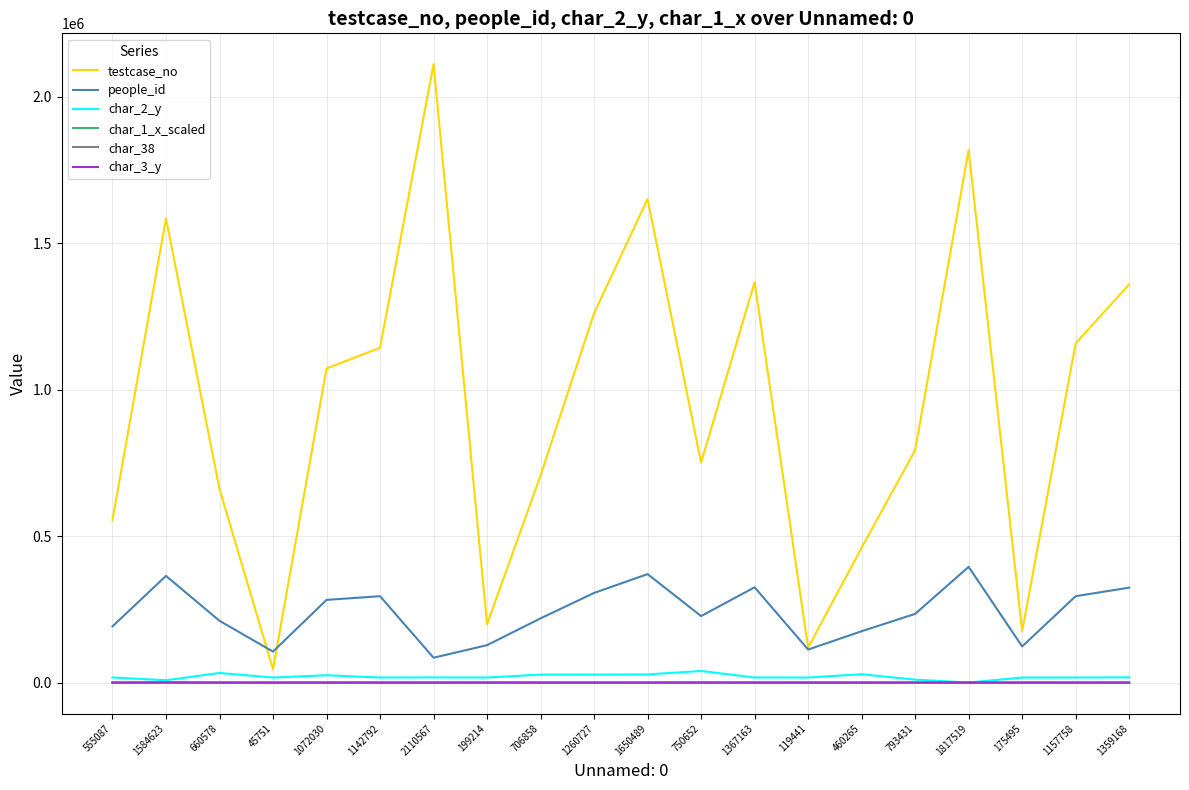

The char_3_y series shows 2 at 175495. True or false?

True